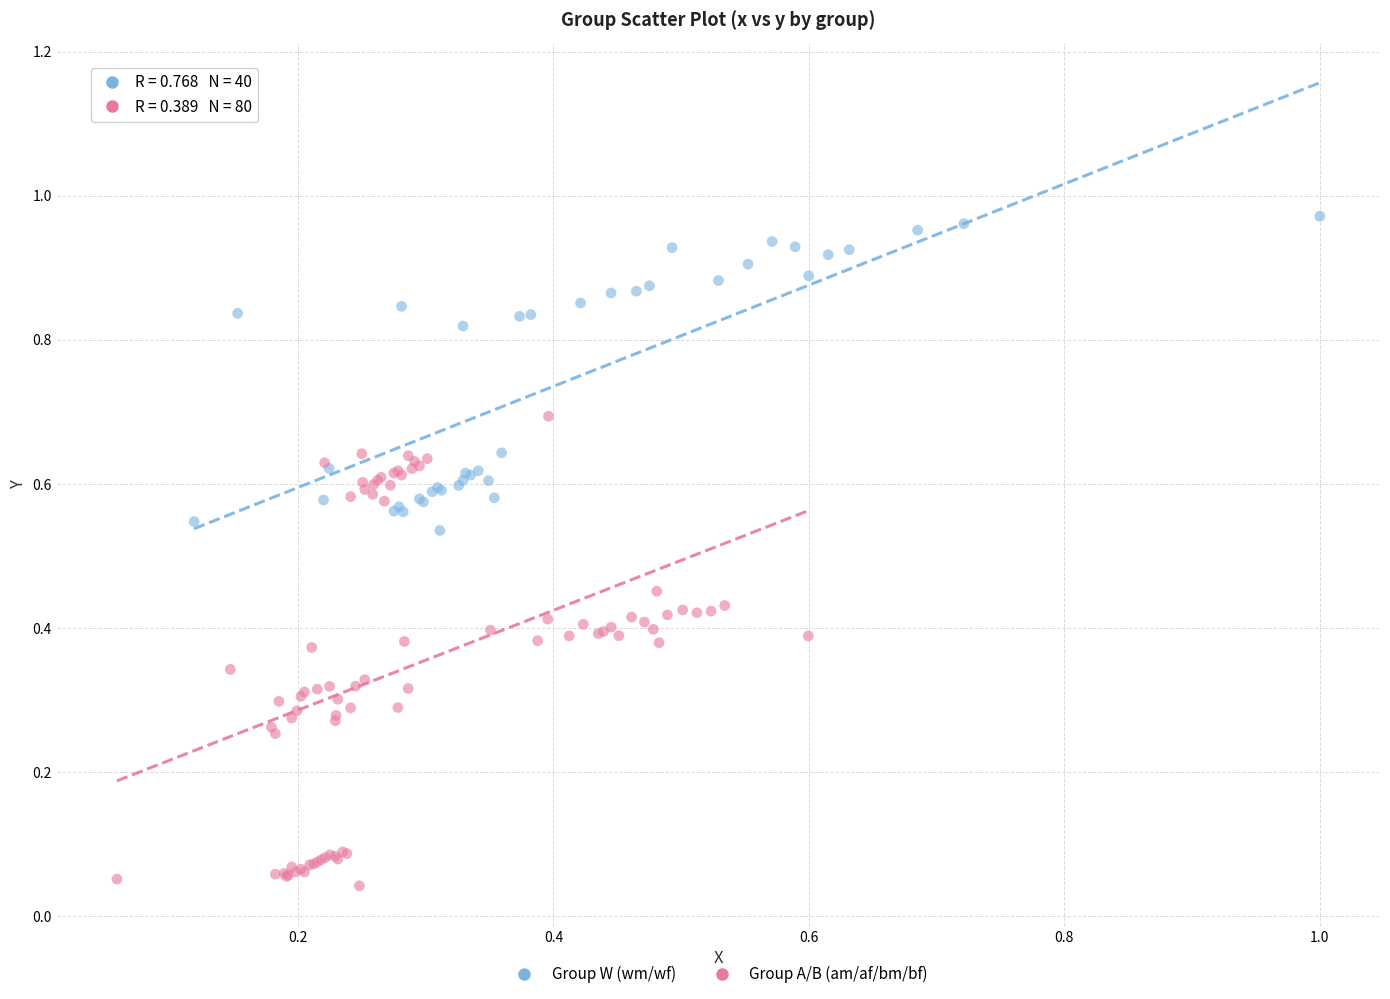

Which series contains the highest Y value?

Group W (wm/wf)